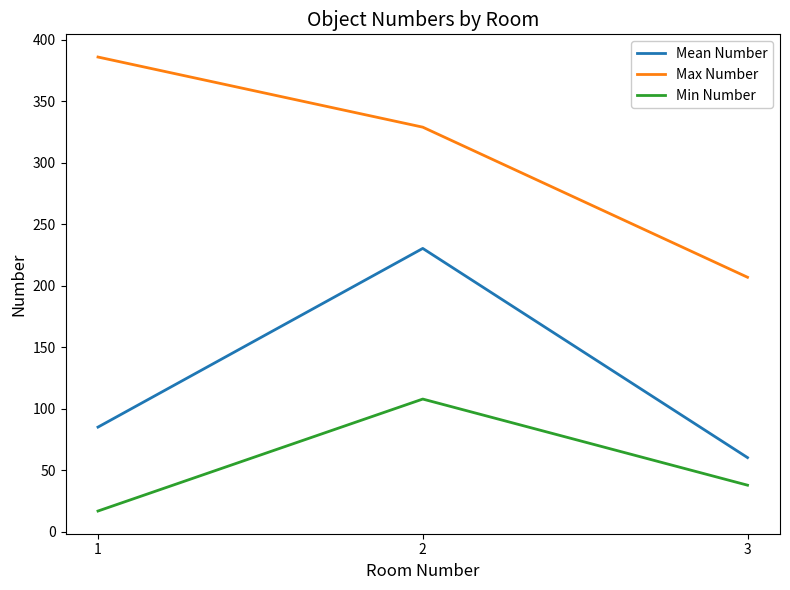

What is the difference between the highest and lowest values at 3?

169.0